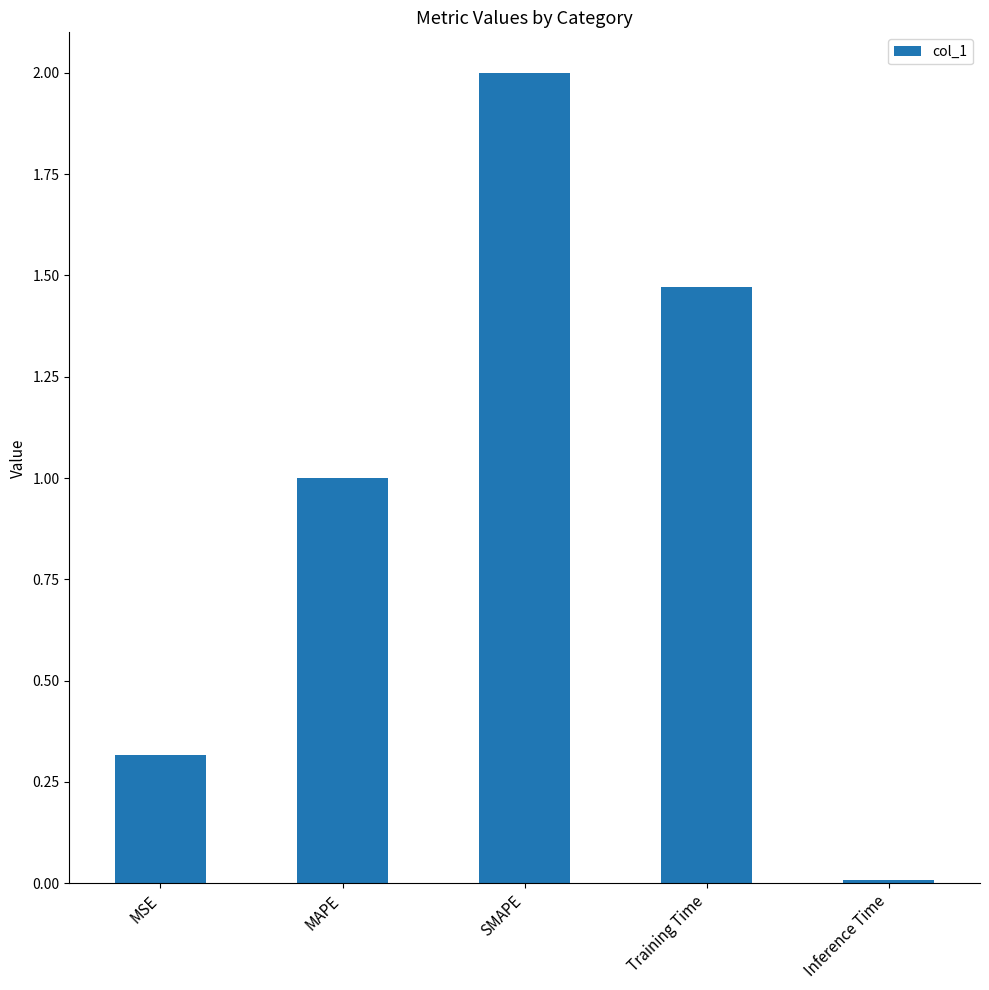

What is the label of the 1st bar from the left?

MSE